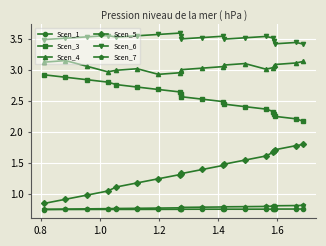

At how many categories does at least one series exceed 2?

20